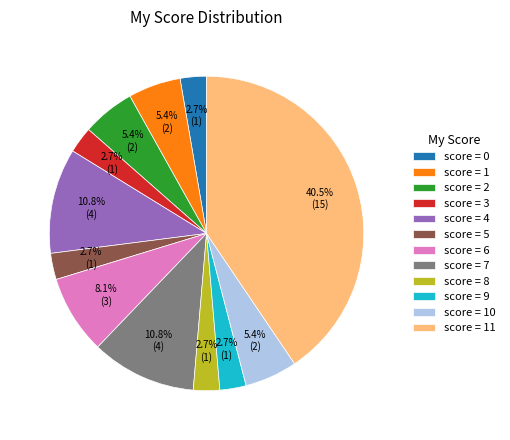

How many segments does this pie chart have?

12